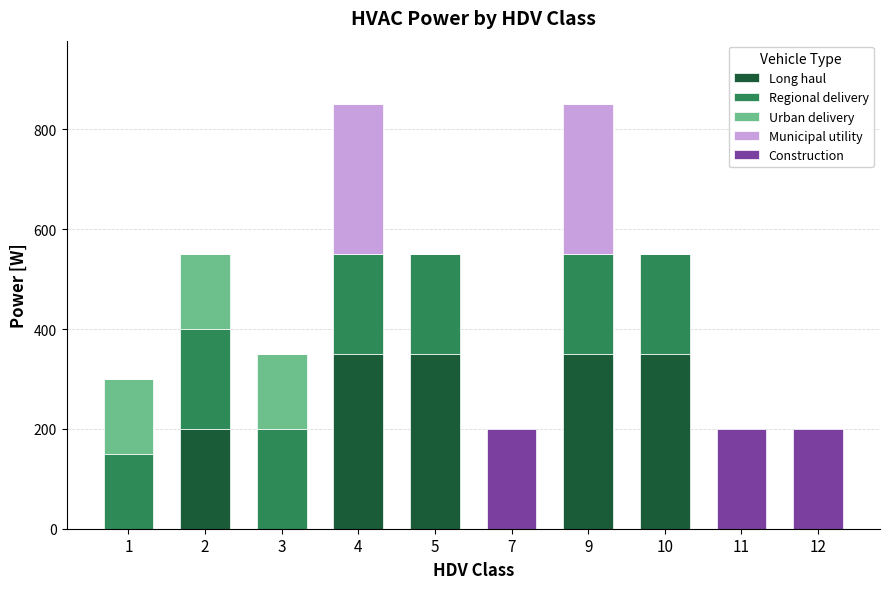

What is the maximum value for Long haul?

350